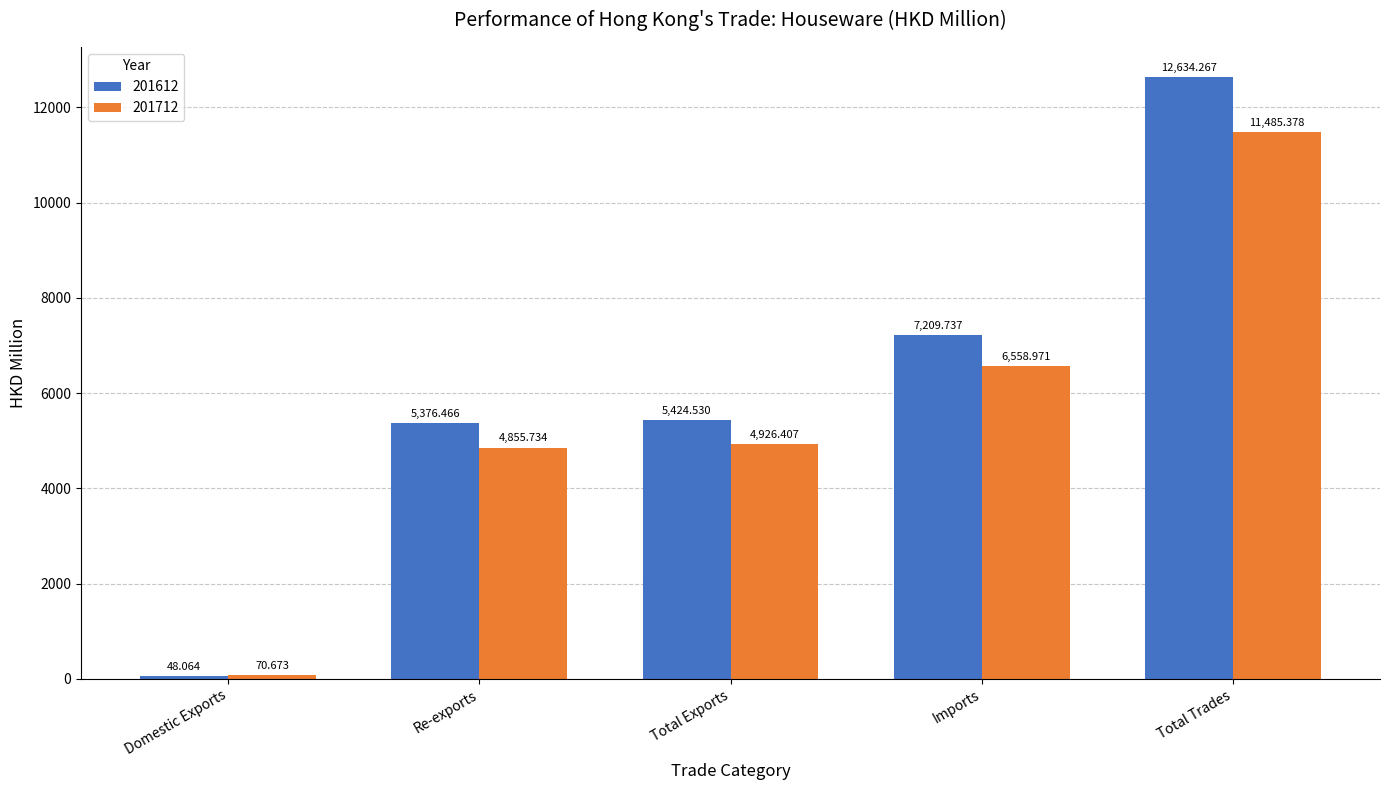

What is the sum of the 201712 values at Imports and Total Trades?

18044.3